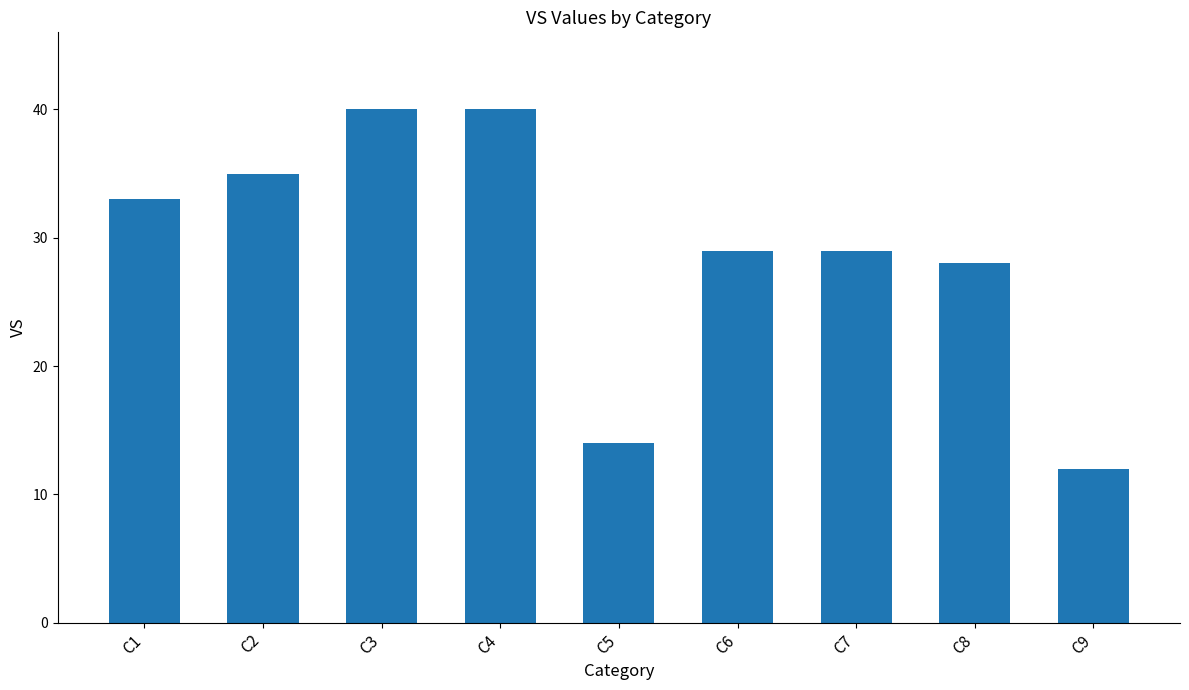

Approximately how many times larger is the value at C3 compared to C8?

1.4